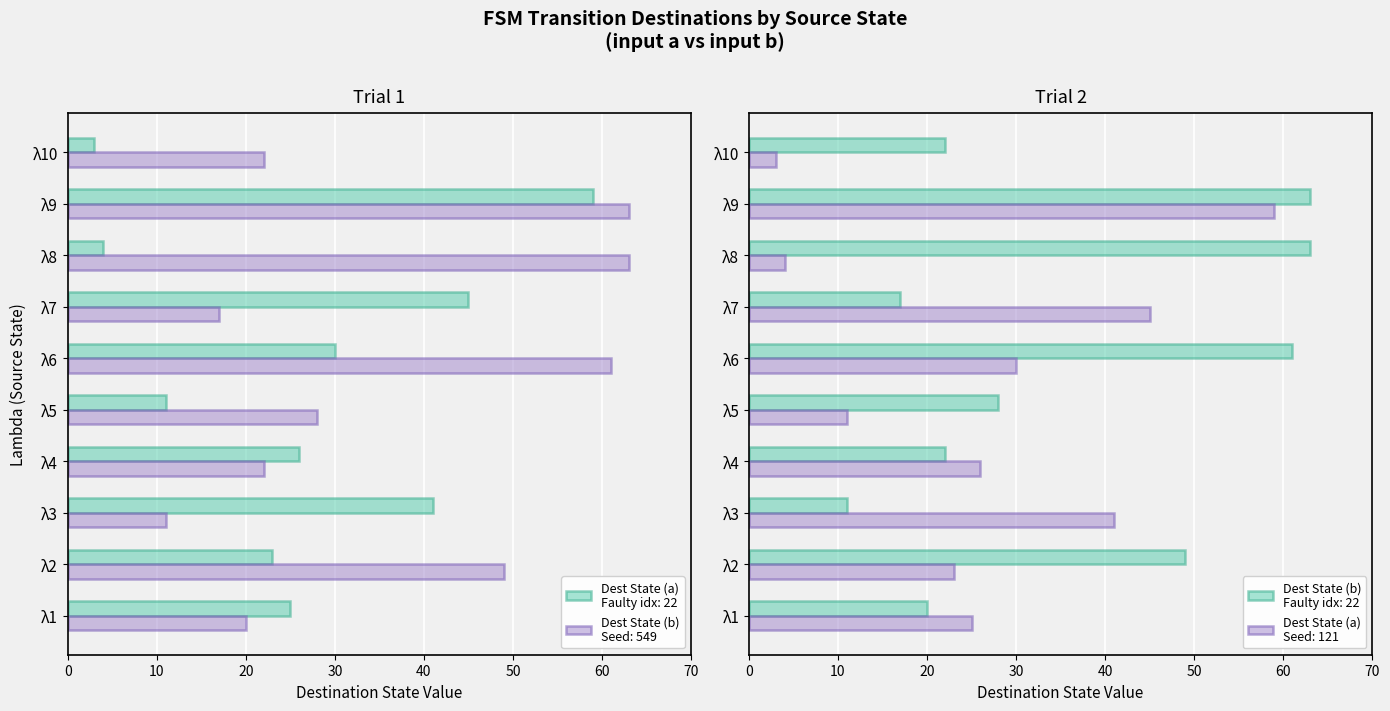

Is it true that Destination State (a) equals 14 at λ4?

False